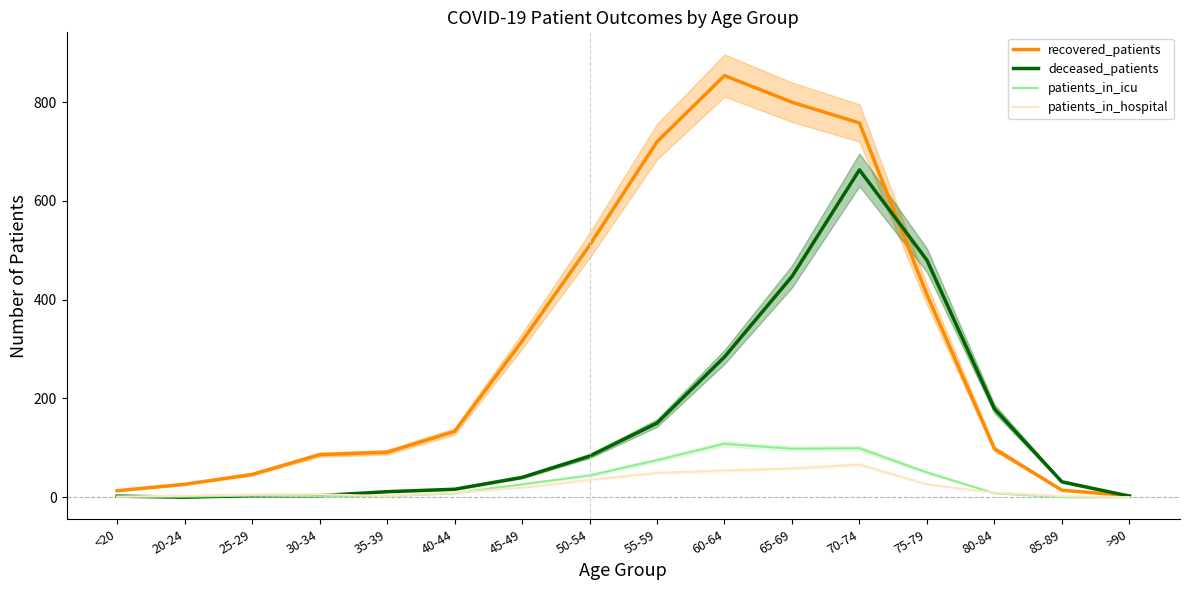

The deceased_patients series shows 2 at <20. True or false?

True